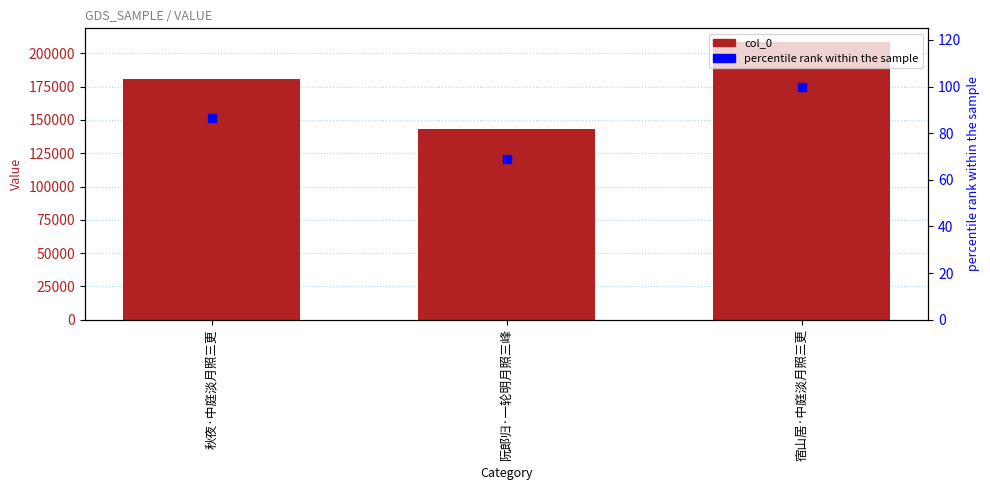

At which category is the sum across all series the highest?

宿山居·中庭淡月照三更